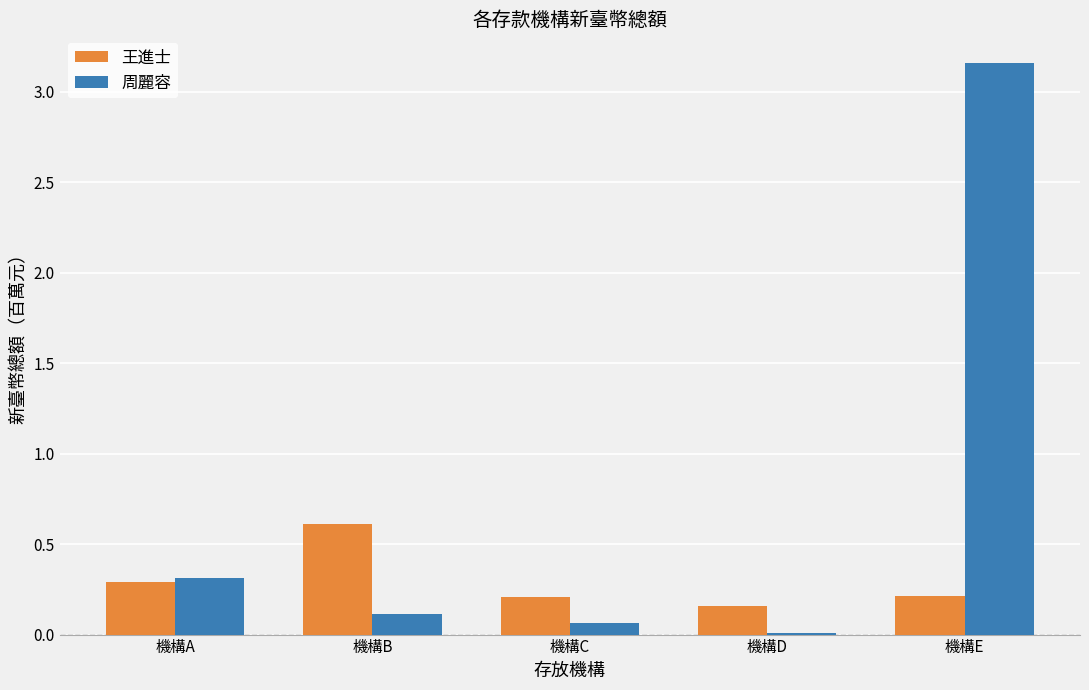

How many groups of bars are there?

5